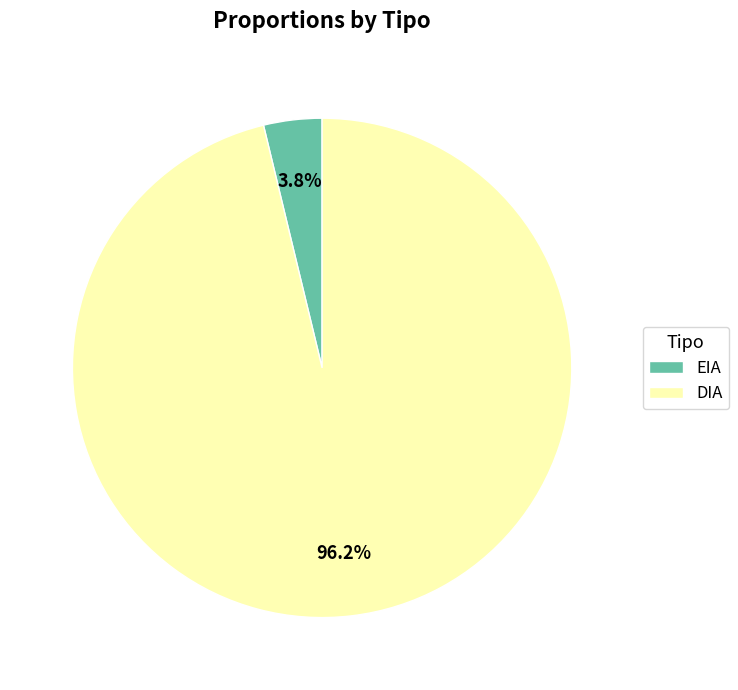

What percentage is the EIA slice, to the nearest percent?

4%